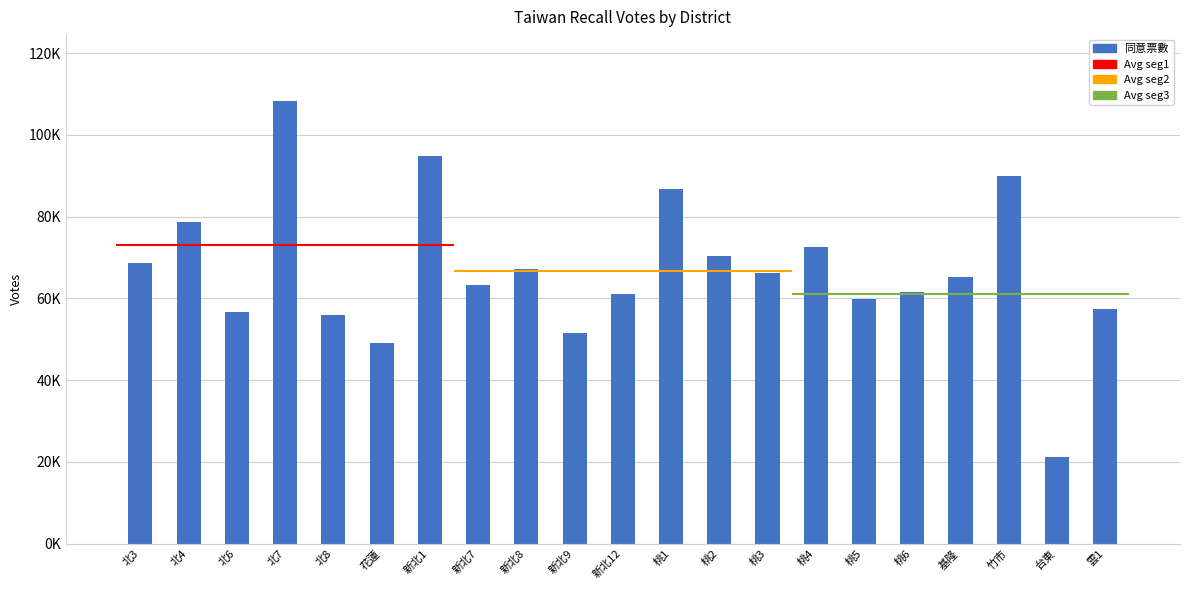

Reading left to right, extract all data points from this chart.

68578	78560	56726	108396	55958	48969	94808	63357	67131	51484	60944	86734	70310	66301	72626	59828	61635	65143	89970	21123	57331